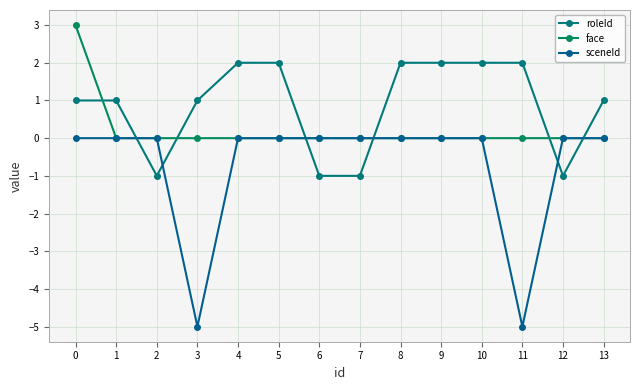

How many lines are shown in the chart?

3